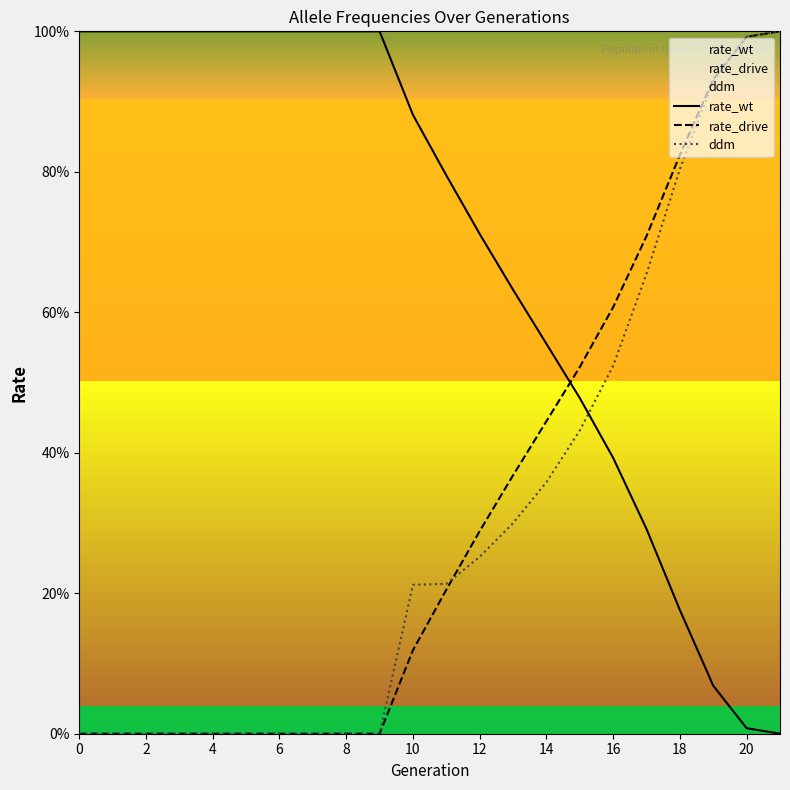

How many positive values does the rate_wt series have?

21